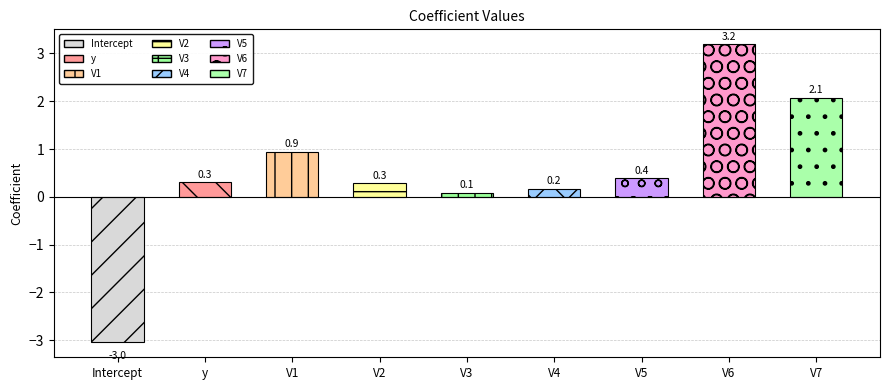

At which category does the chart reach its peak across all series?

V6